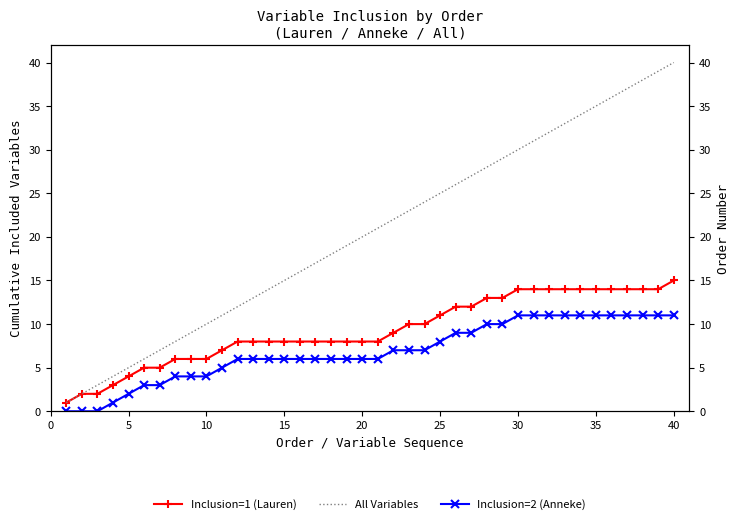

How many series are shown in this chart?

3